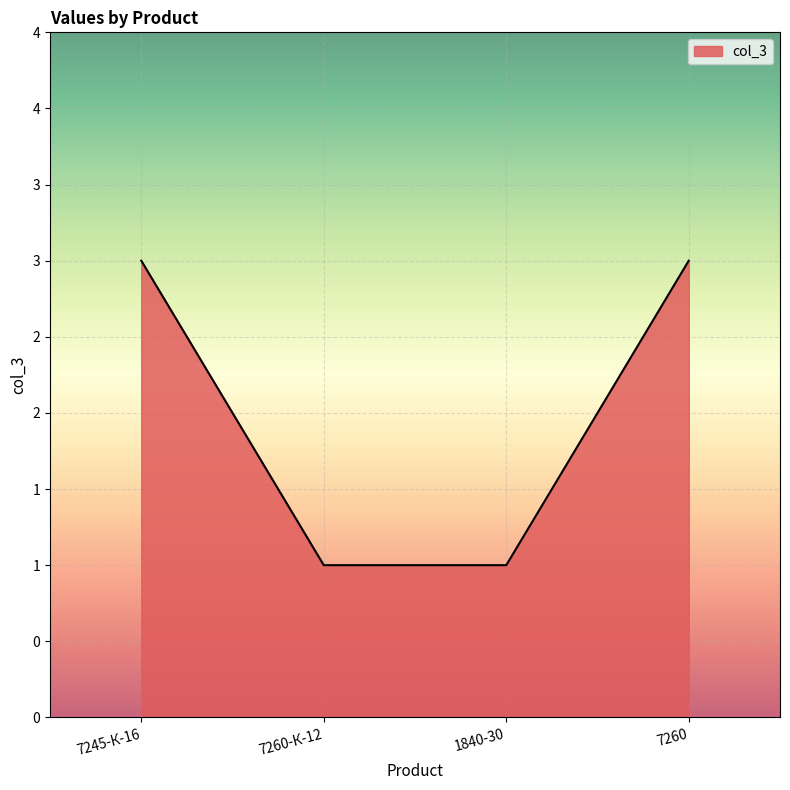

Is this an area chart (filled region under the line)?

Yes